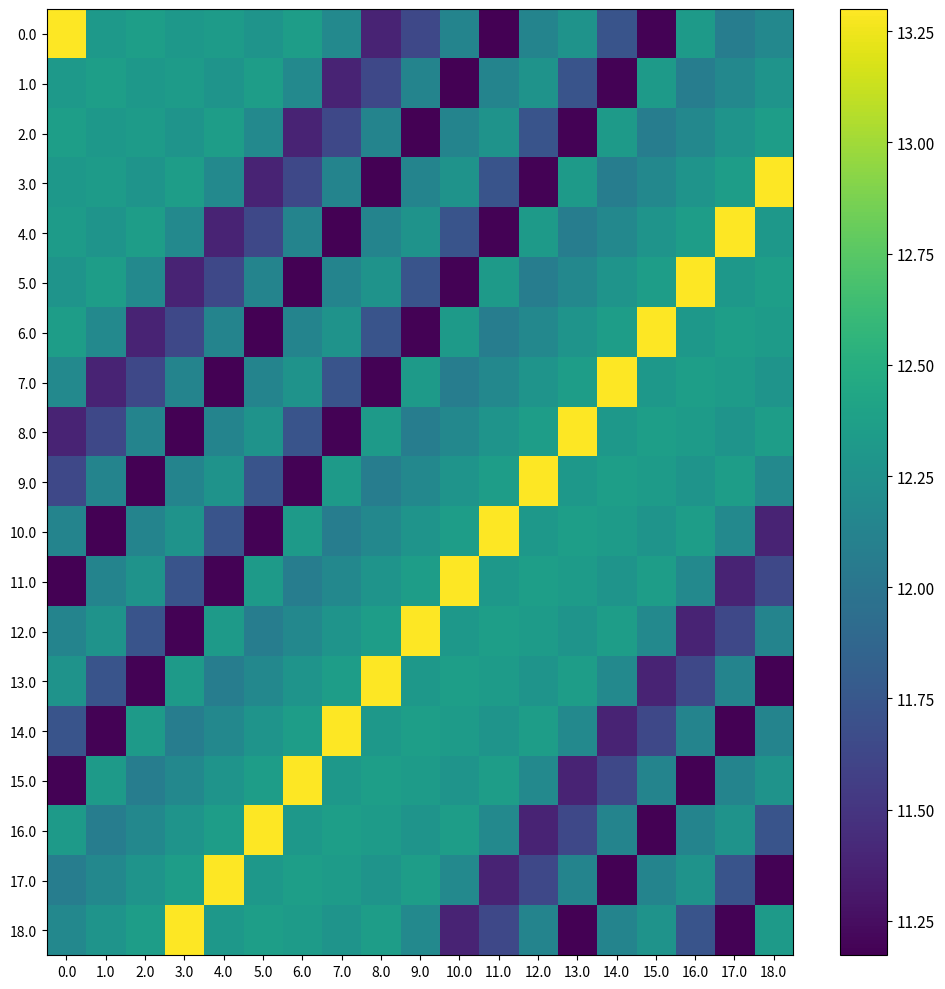

What is the greatest value displayed?

13.3